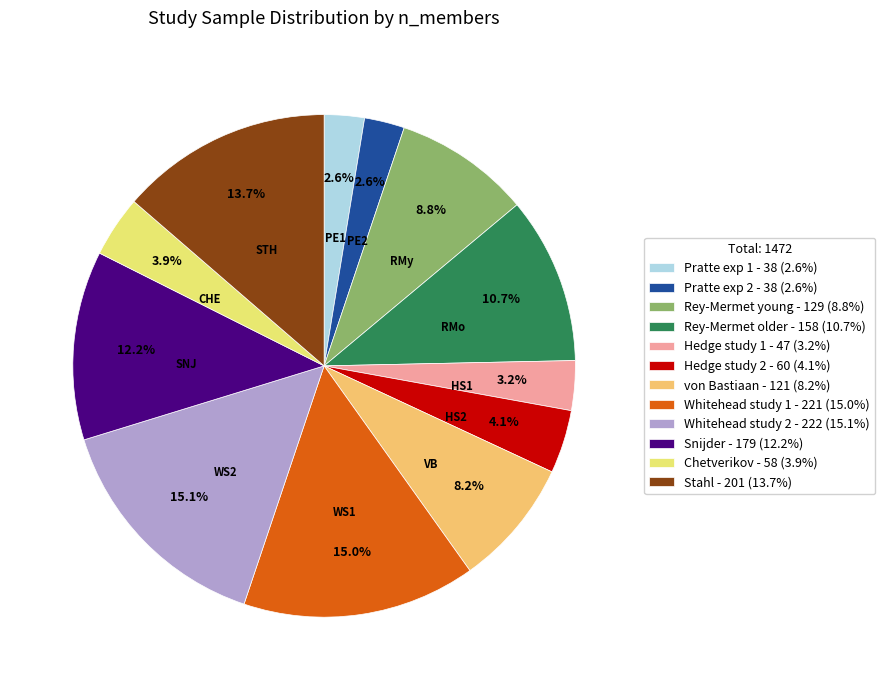

Which has a higher value, Hedge study 1 or Snijder?

Snijder